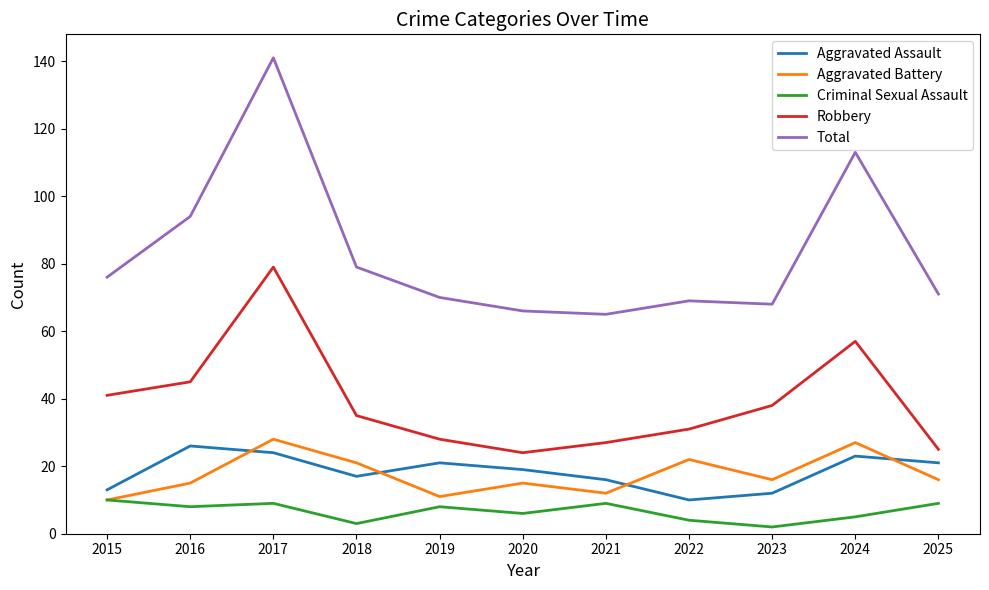

What is the average value of the Robbery series?

39